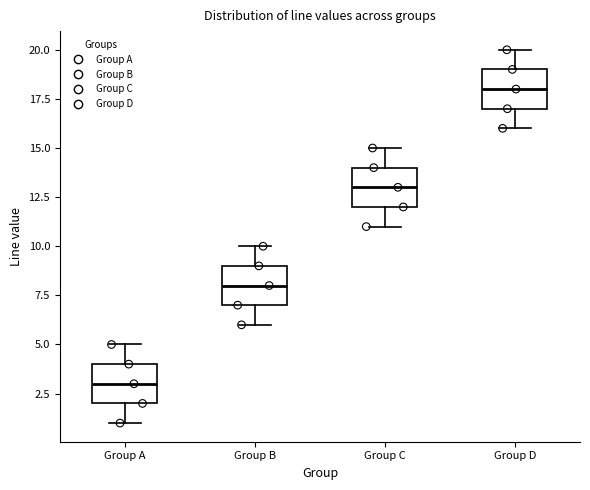

Which box's median line is the lowest?

Group A